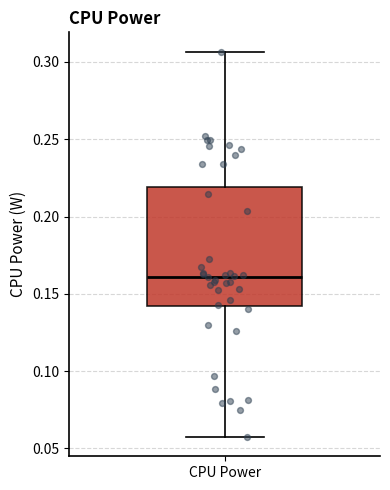

Where does the lower whisker of the box for CPU Power end on the y-axis? The values are not printed on the chart, so give them approximately, as read against the axis.

0.055